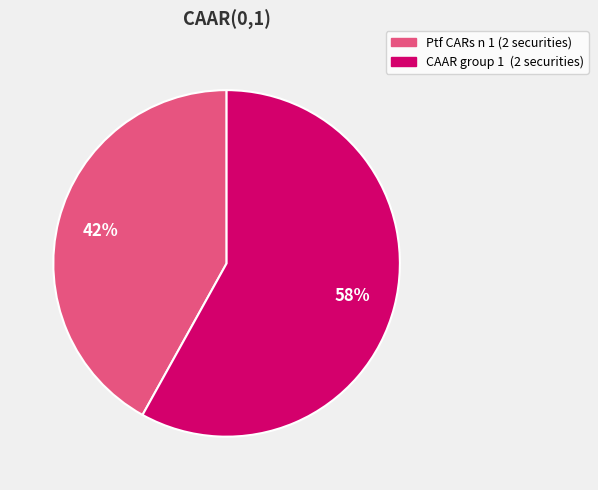

Which category accounts for the majority?

CAAR group 1 (2 securities)